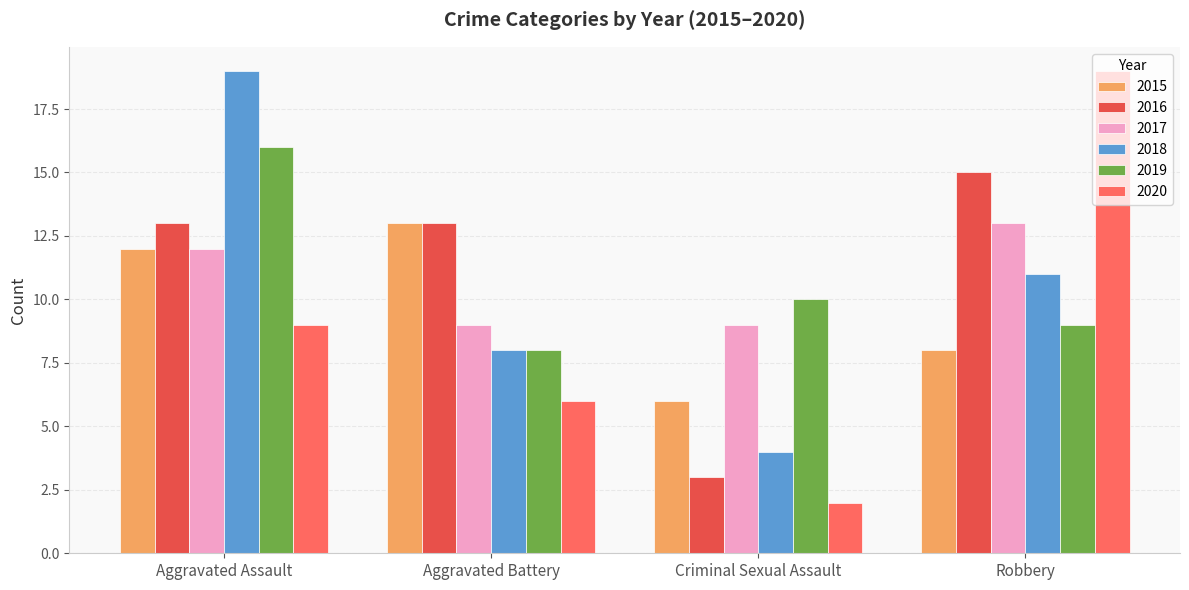

What position from the left is Aggravated Assault?

1